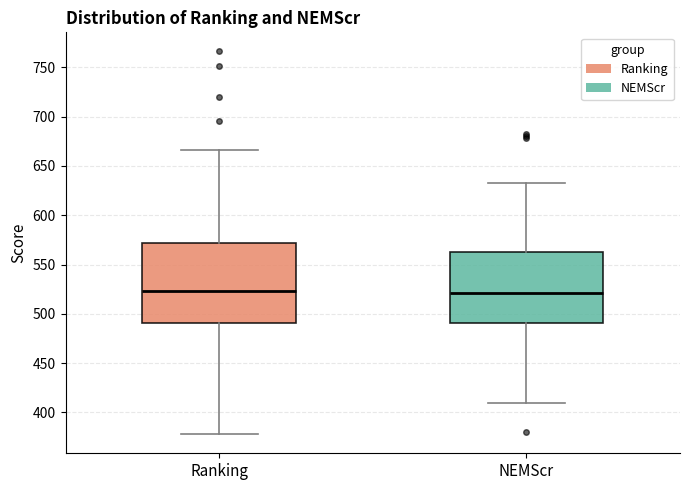

Reading left to right, transcribe this box plot: for each box, give where its median line is, the range the box spans, and where its two whiskers end, as read against the y-axis. The values are not printed on the chart, so give them approximately, as read against the axis.

Ranking: median 525, box 490 to 570, whiskers 380 to 665
NEMScr: median 520, box 490 to 565, whiskers 410 to 635